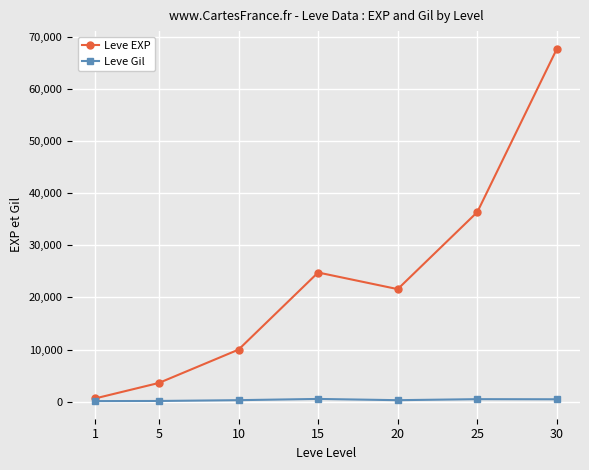

What is the spread (max minus min) of values at 10?

9697